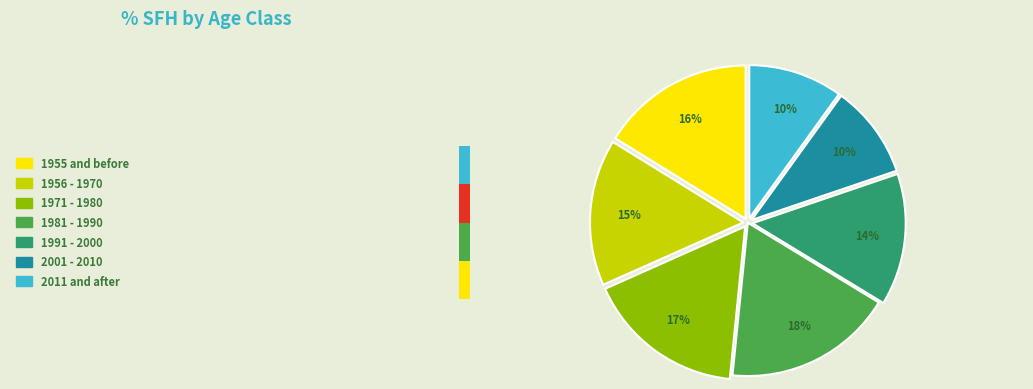

Is the sum of 1956 - 1970 and 2011 and after greater than half?

No